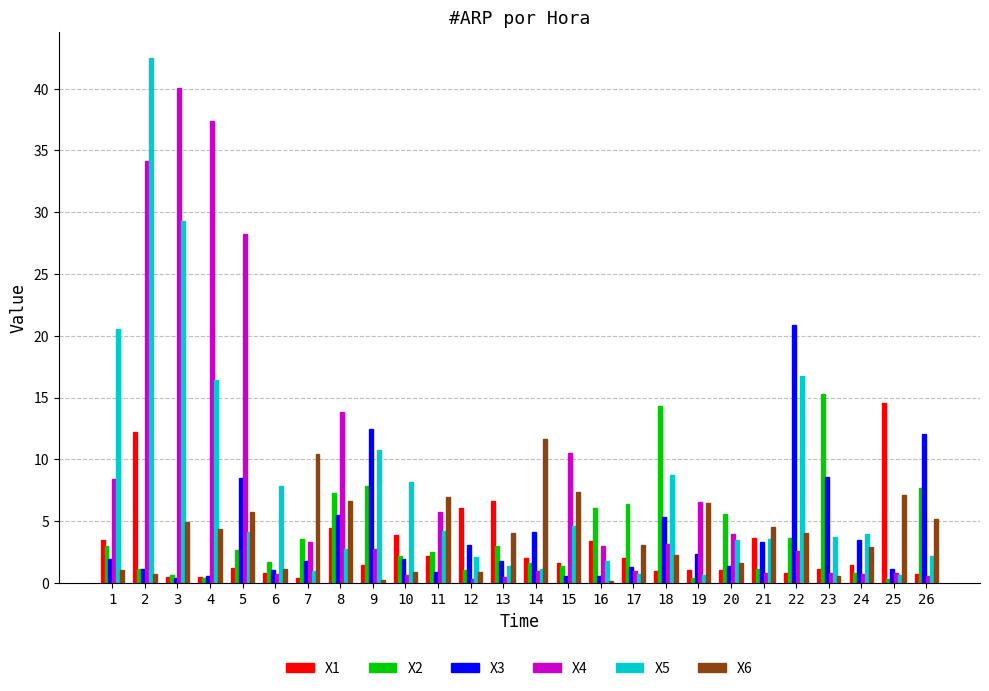

How many bars are there in each group?

6